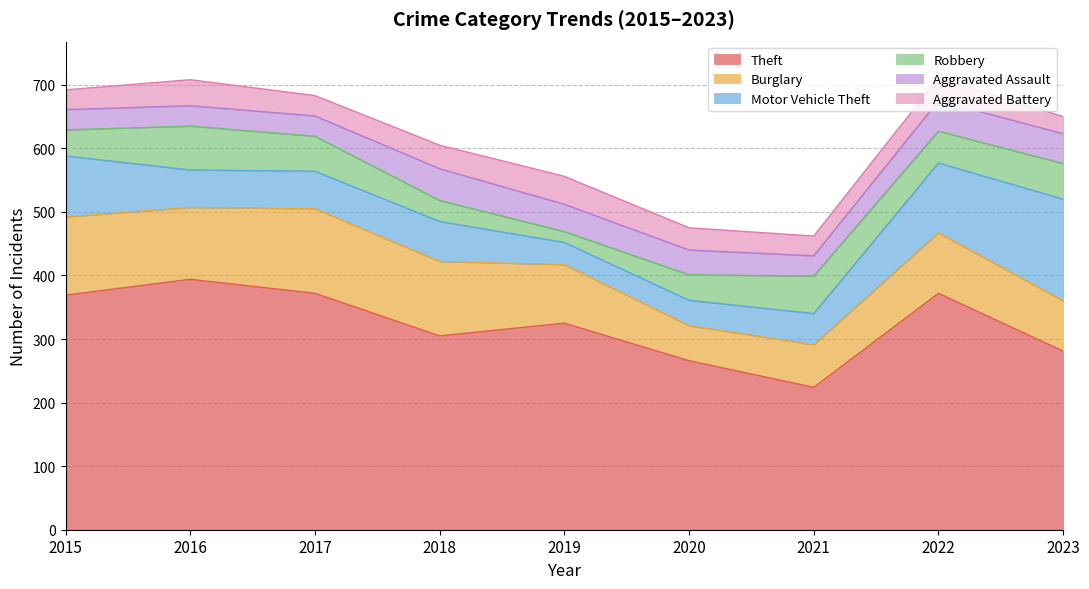

At which category is the sum across all series the highest?

2022